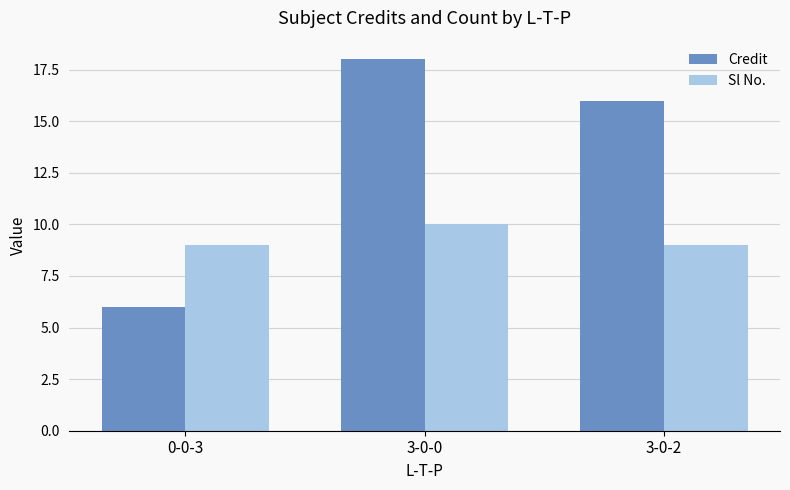

What is the spread (max minus min) of values at 0-0-3?

3